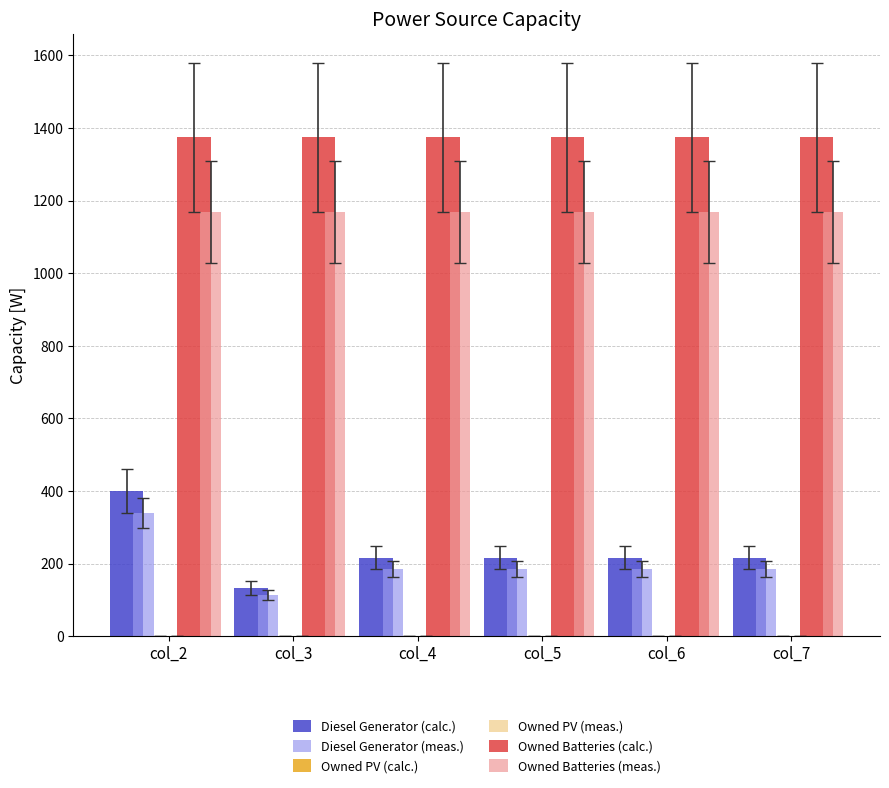

Count the number of categories in the chart.

6